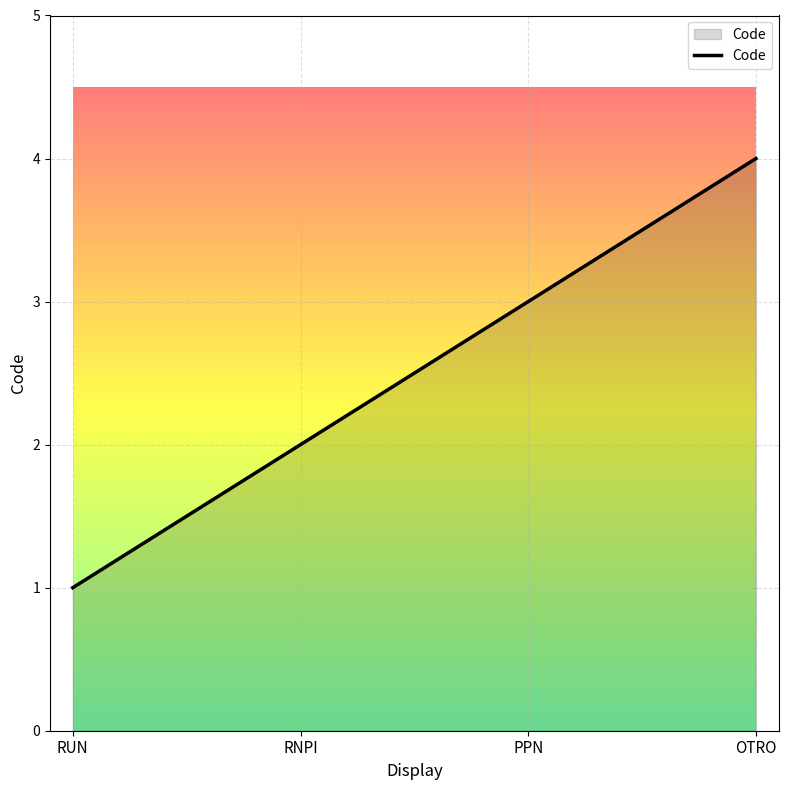

Where does the data first go above 3?

OTRO